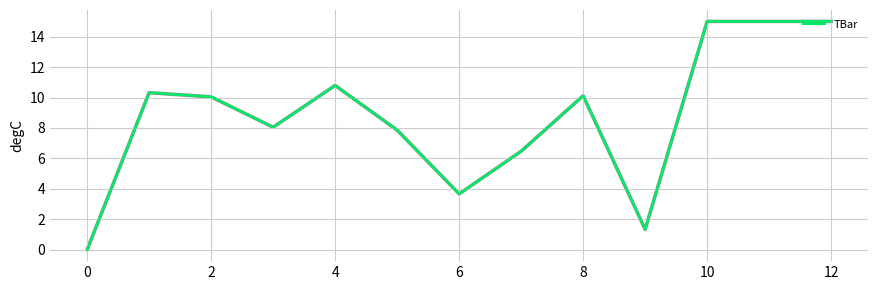

What is the maximum value shown in the chart?

15.0